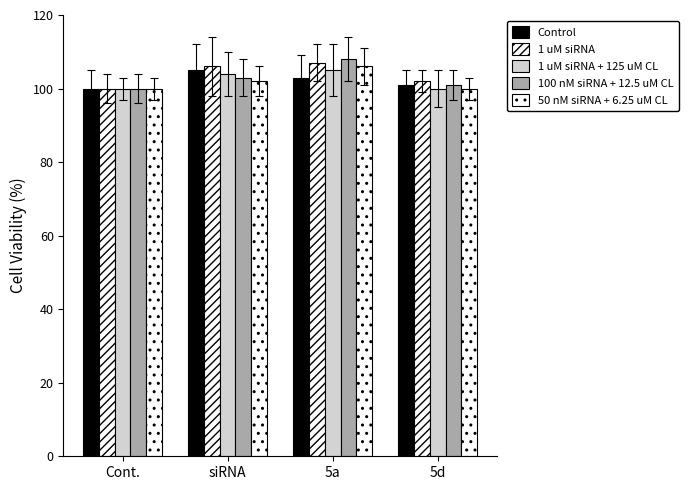

Rank the series at 5d from highest to lowest value.

1 uM siRNA, Control, 100 nM siRNA + 12.5 uM CL, 1 uM siRNA + 125 uM CL, 50 nM siRNA + 6.25 uM CL